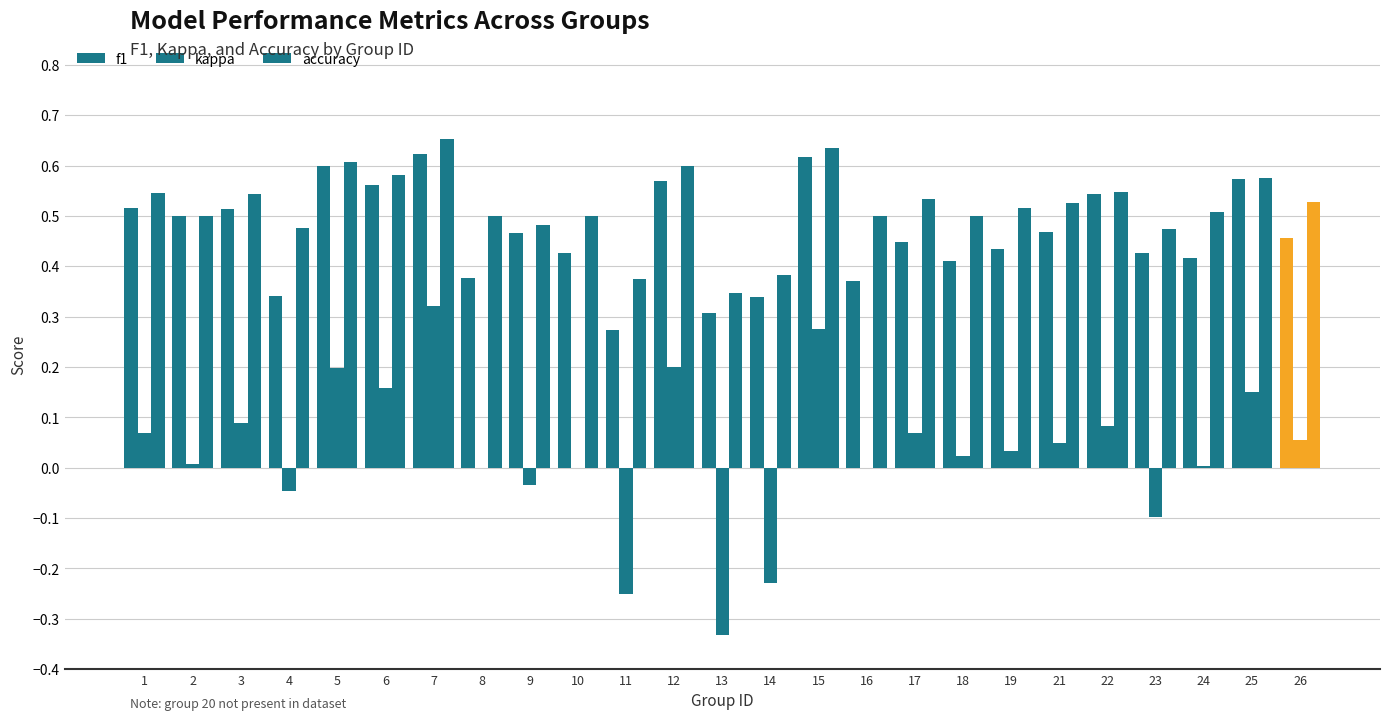

What is the average value of the f1 series?

0.5